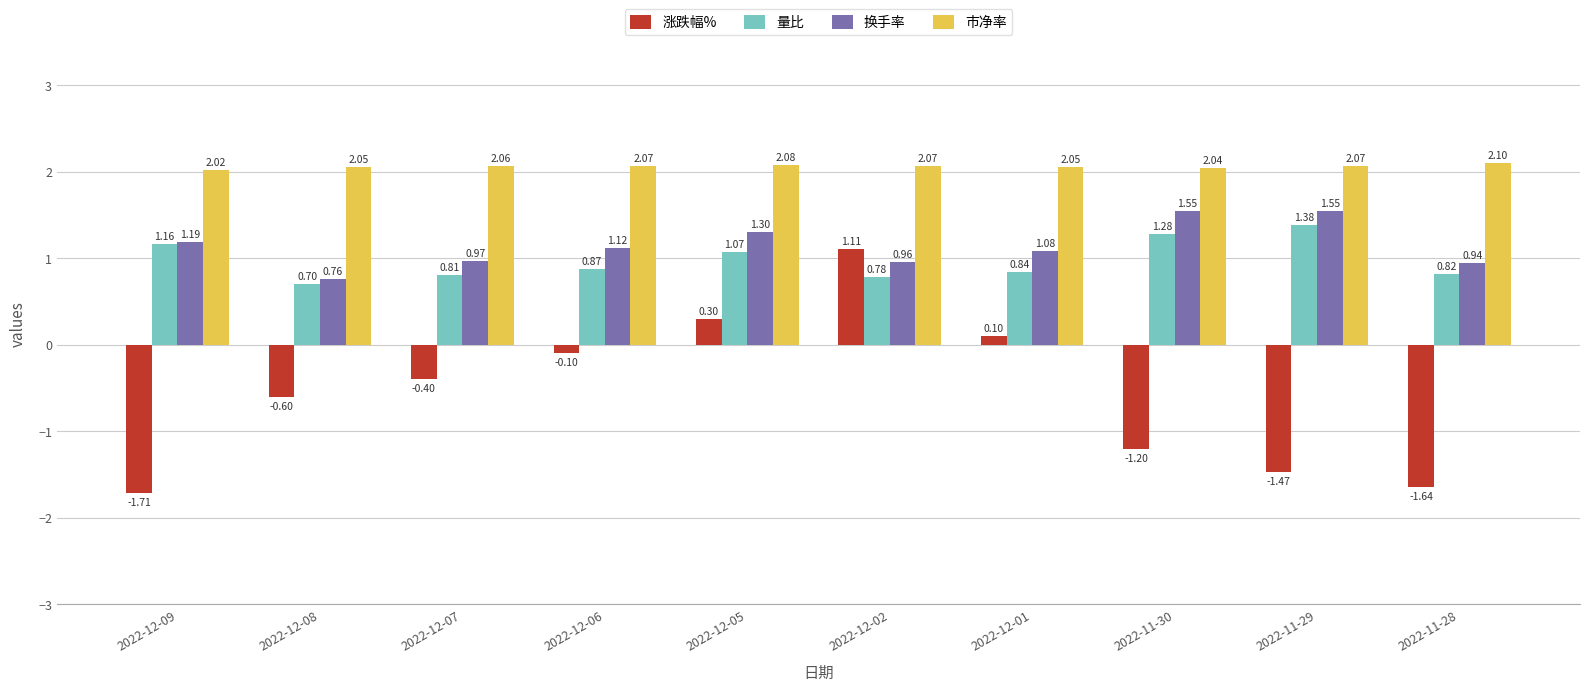

How many data points does each series have?

10